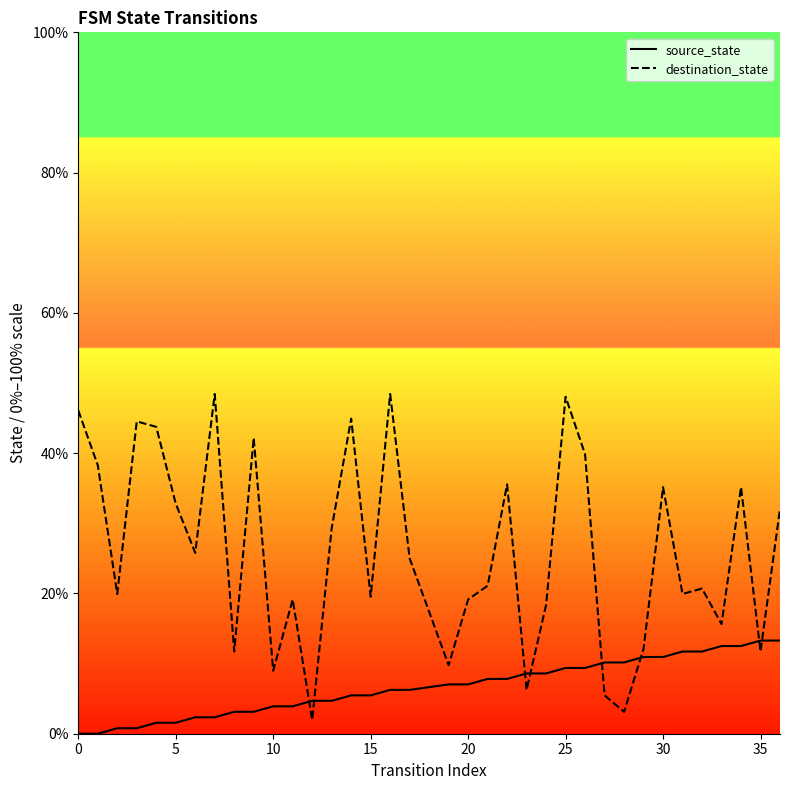

At which category is the sum across all series the highest?

25